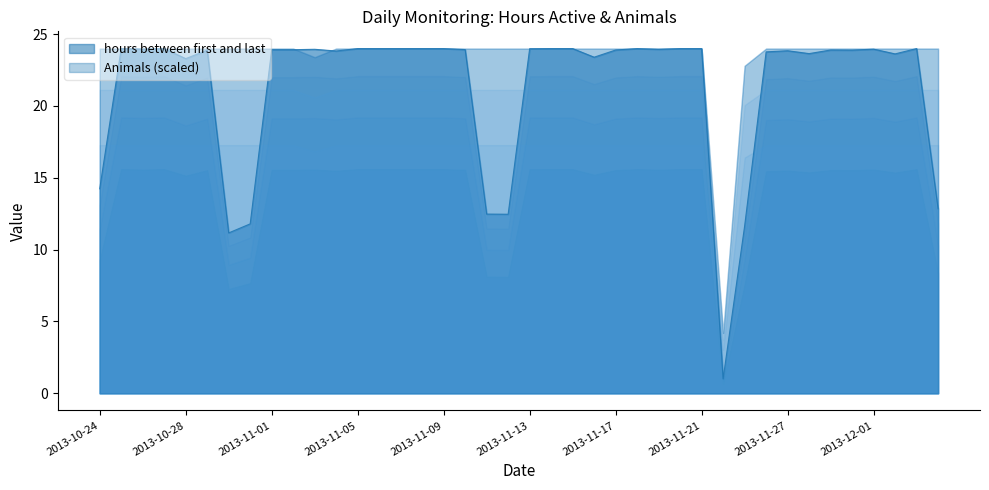

Is it true that the value at 2013-11-11 is 12.5?

True